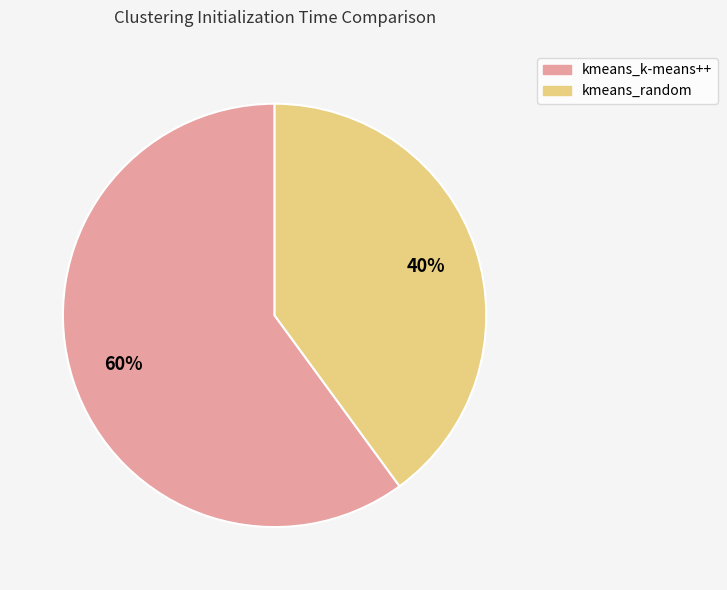

Which slice is the largest?

kmeans_k-means++